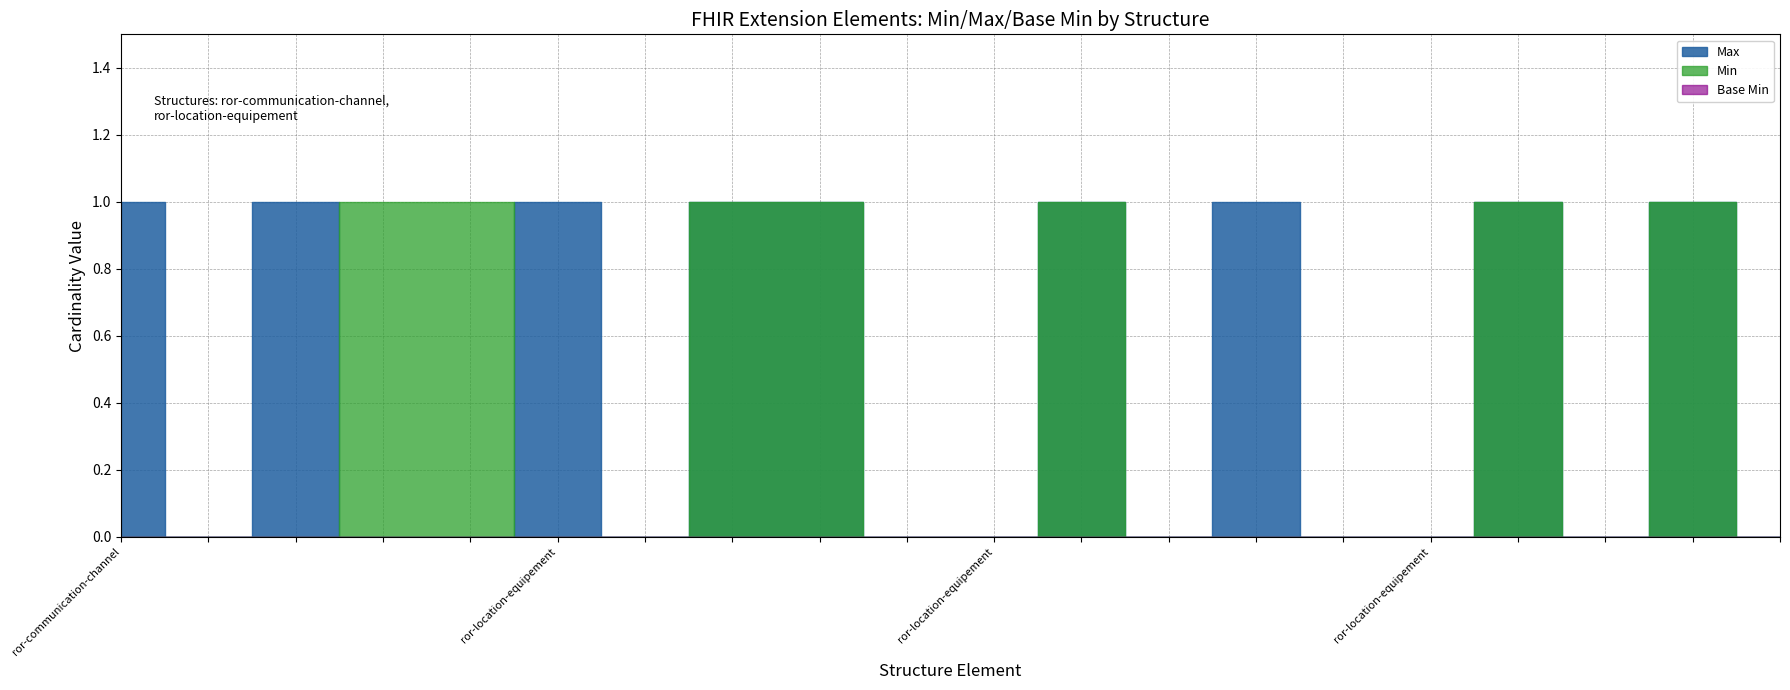

What is the greatest value displayed?

1